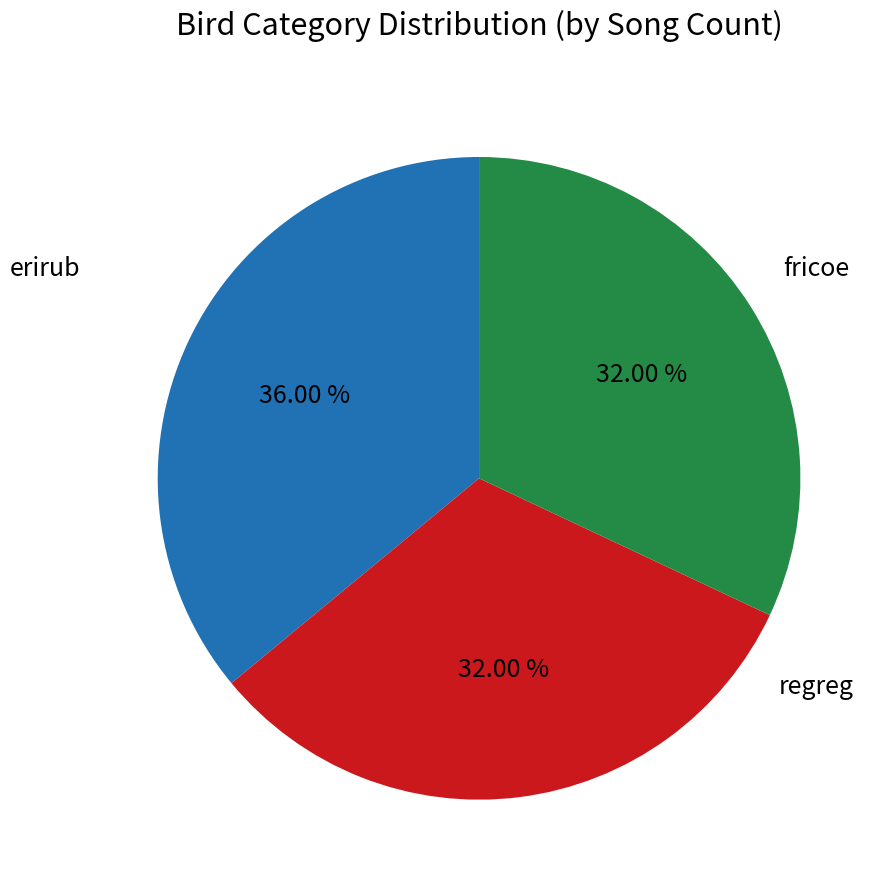

Which slice is the smallest?

fricoe